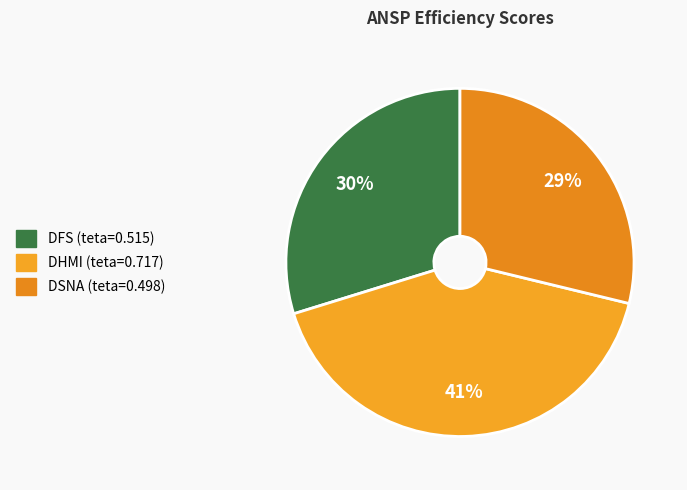

Is it true that DSNA is 29% of the pie?

True